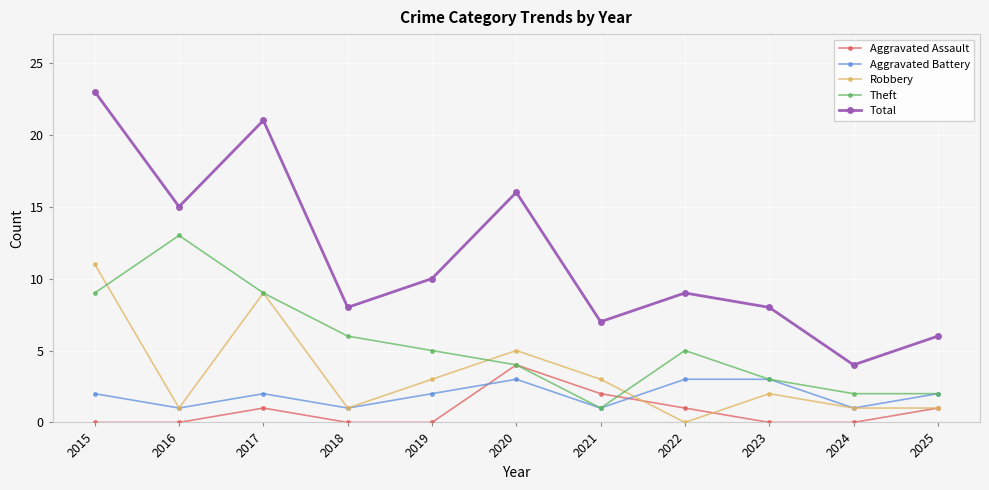

What is the value of the Robbery point at the 3rd from the left?

9